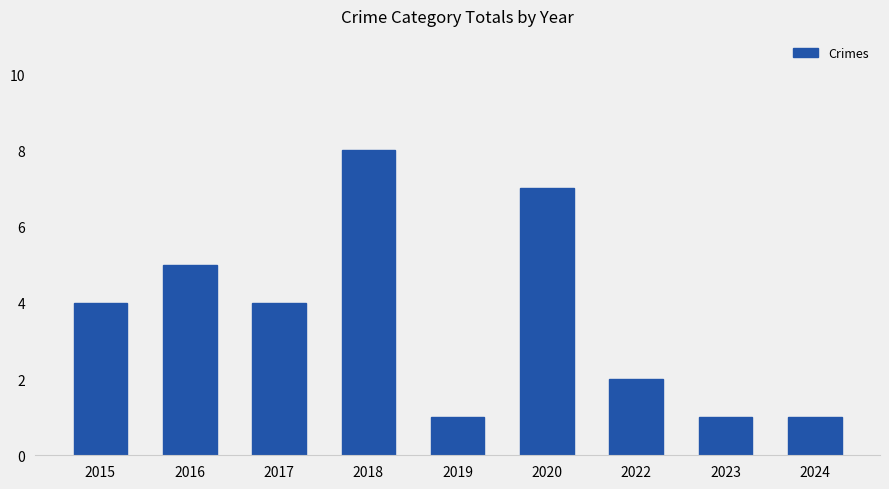

The value at 2022 is 1. True or false?

False